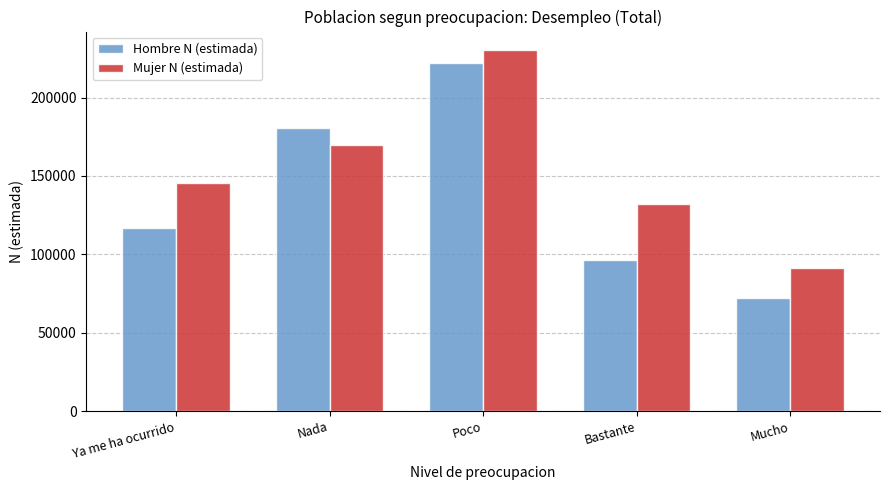

What is the value of the Mujer N (estimada) bar at the 1st from the left?

145654